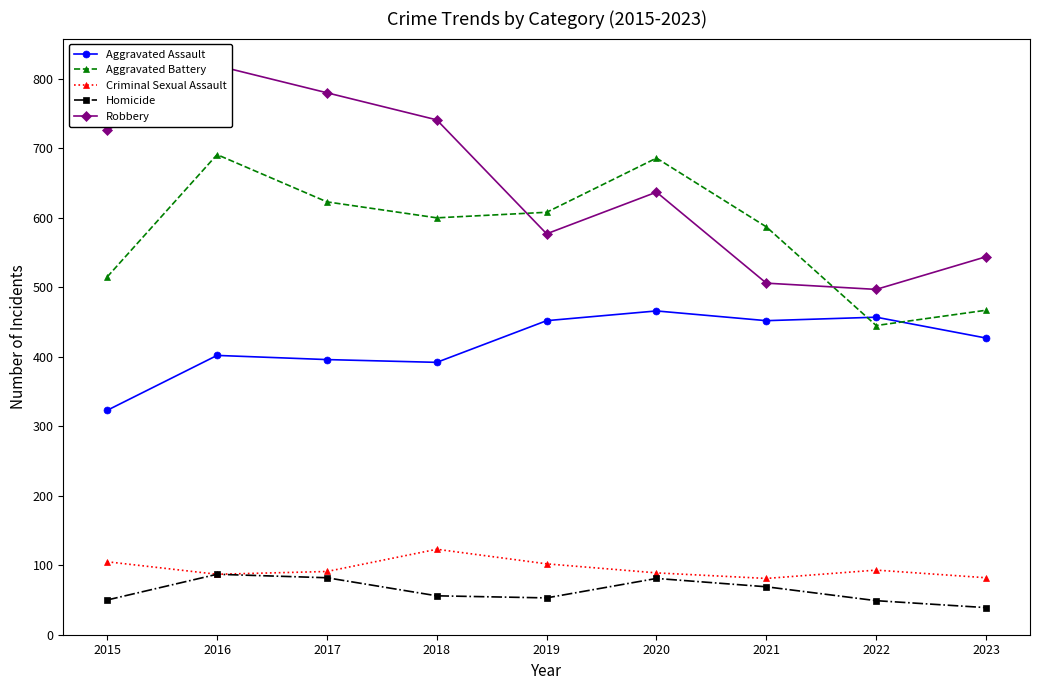

In Homicide, how many points are lower than both neighbors (excluding endpoints)?

1